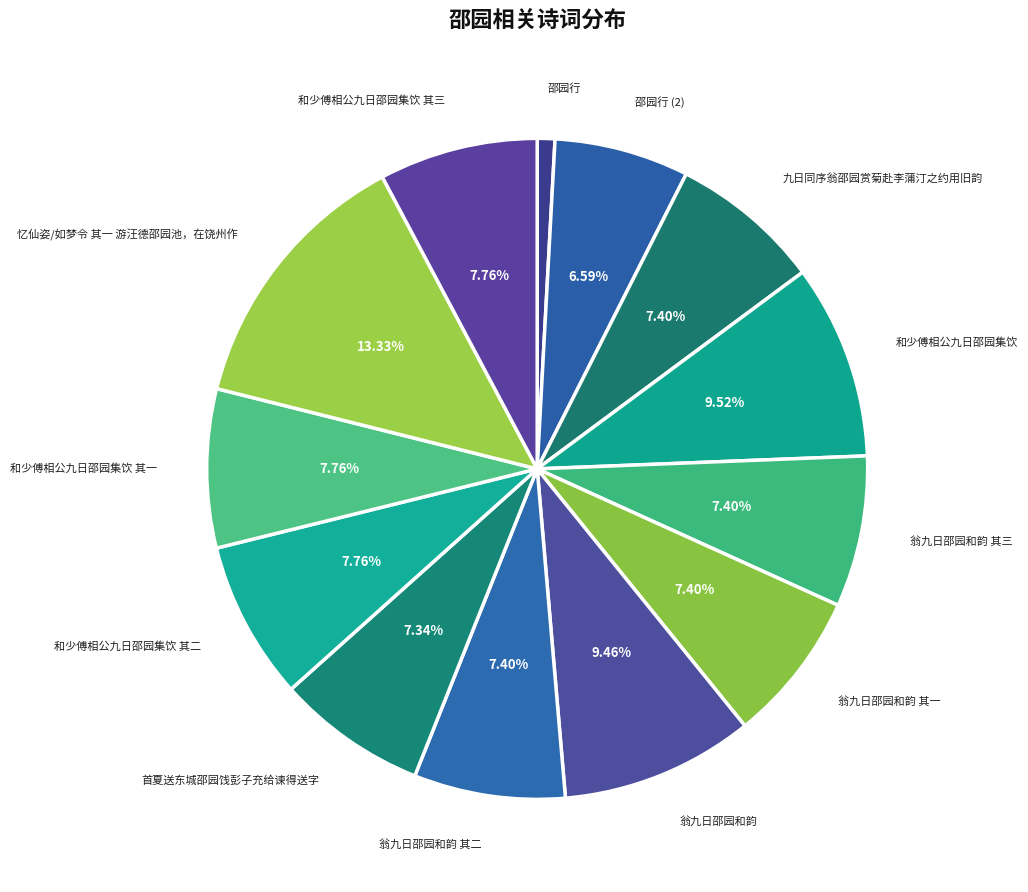

Combined, do 首夏送东城邵园饯彭子充给谏得送字 and 邵园行 (2) account for over 50%?

No